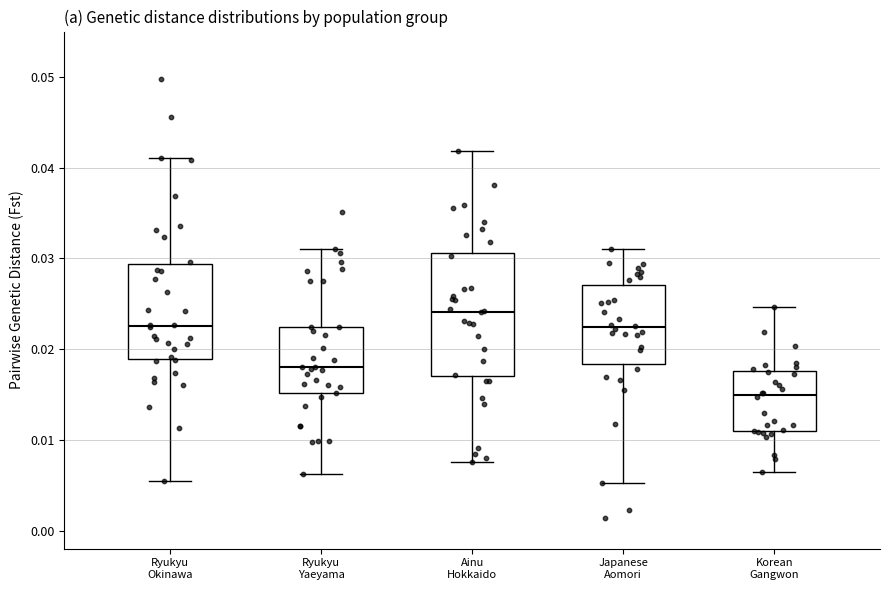

Which box is the tallest, from its lower edge to its upper edge?

Ainu Hokkaido